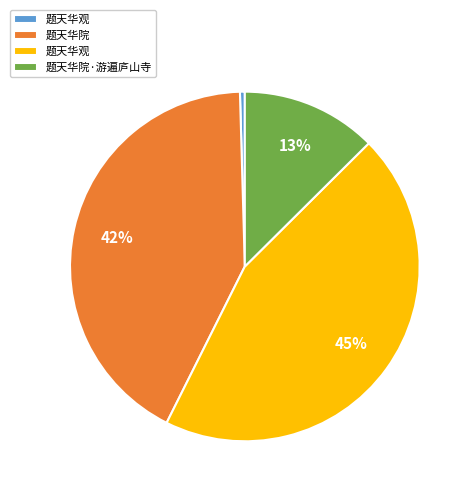

Does any single category account for the majority?

No